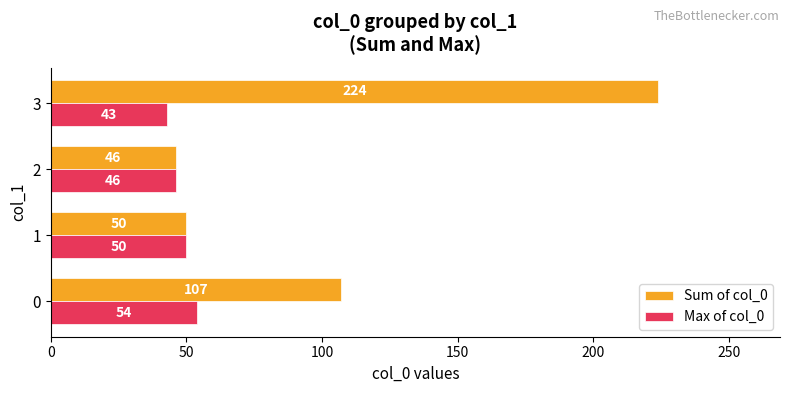

What is the maximum value for Sum of col_0?

224